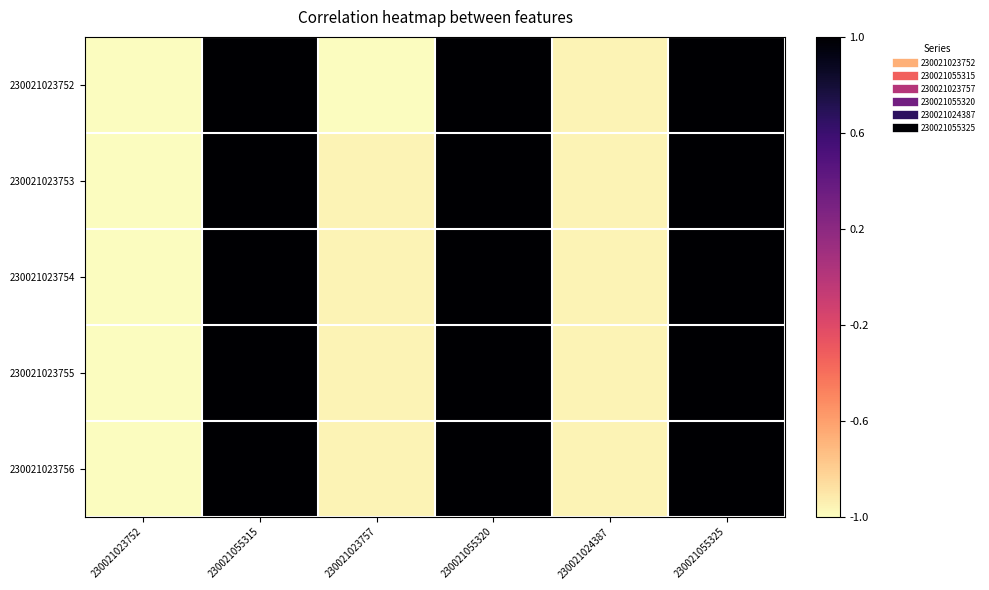

At which category is the sum across all series the highest?

230021055325